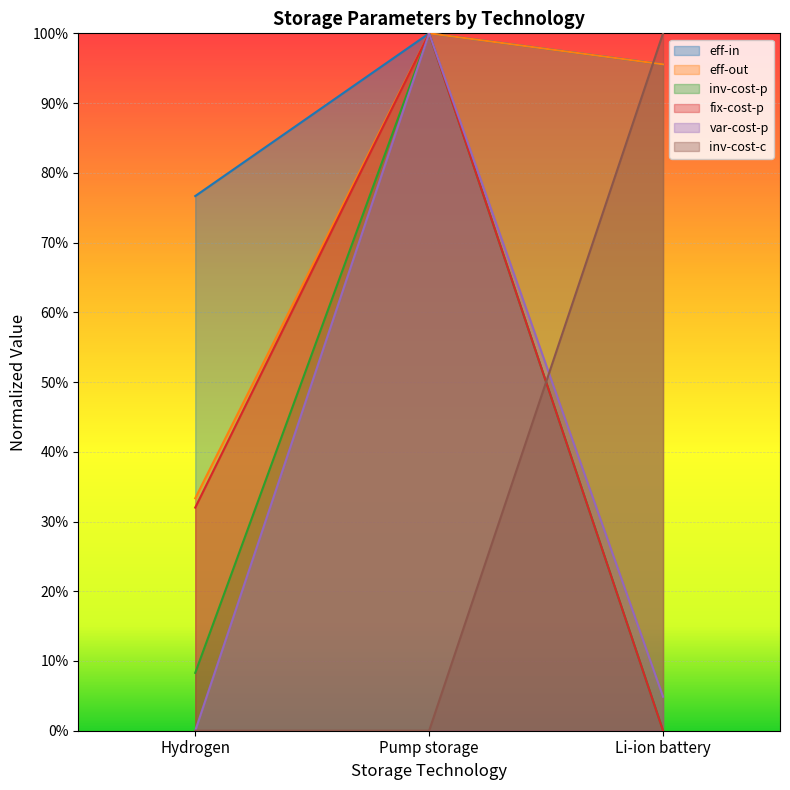

Reading left to right, what are all the values shown in this chart?

eff-in: 0.8	1.0	1.0
eff-out: 0.3	1.0	1.0
inv-cost-p: 0.1	1.0	0.0
fix-cost-p: 0.3	1.0	0.0
var-cost-p: 0.0	1.0	0.0
inv-cost-c: 0.0	0.0	1.0